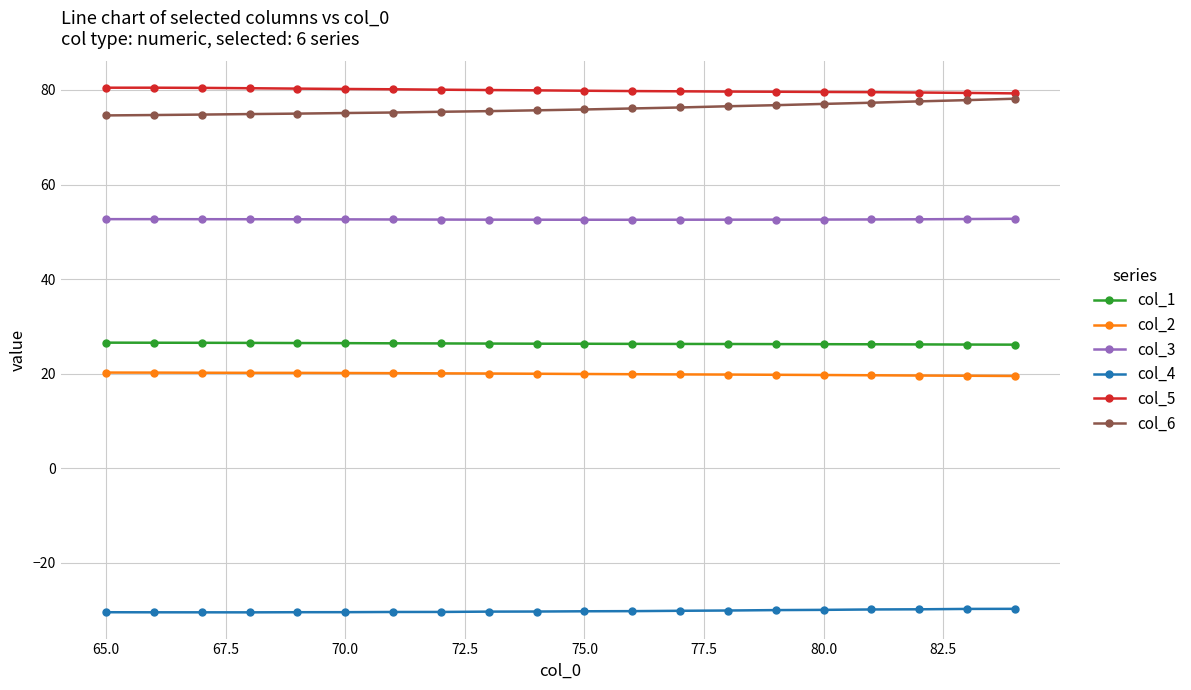

True or false: col_1 and col_4 cross at least once.

False